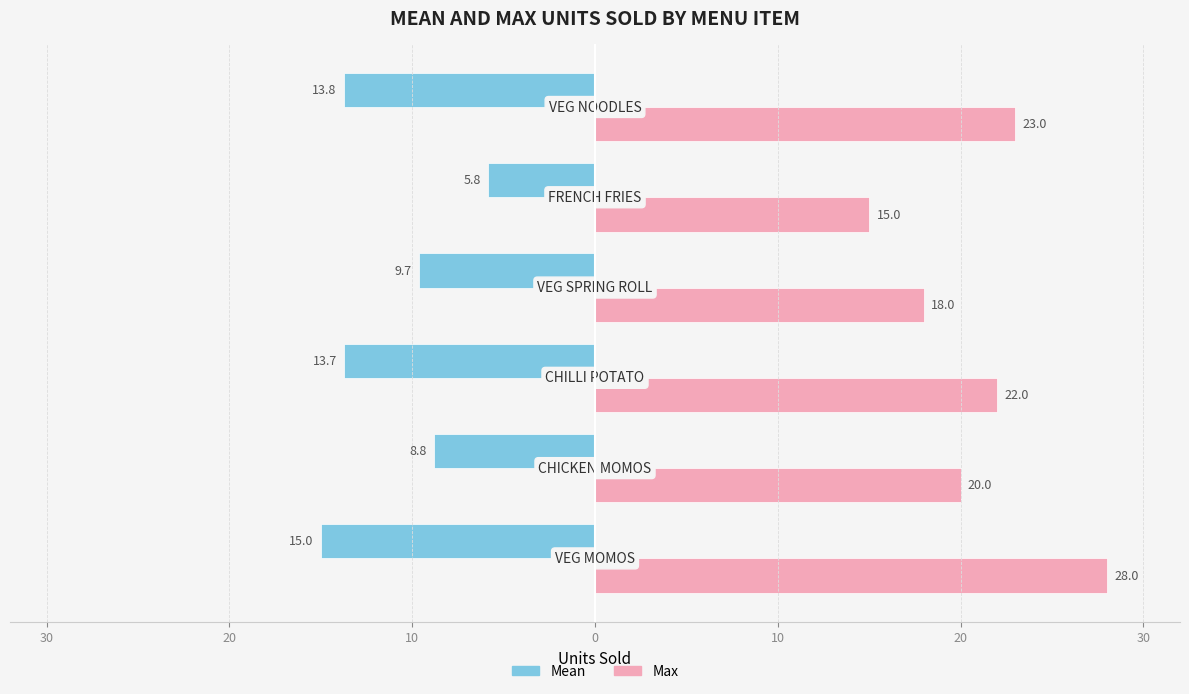

What are all the series names shown in the legend?

Mean, Max